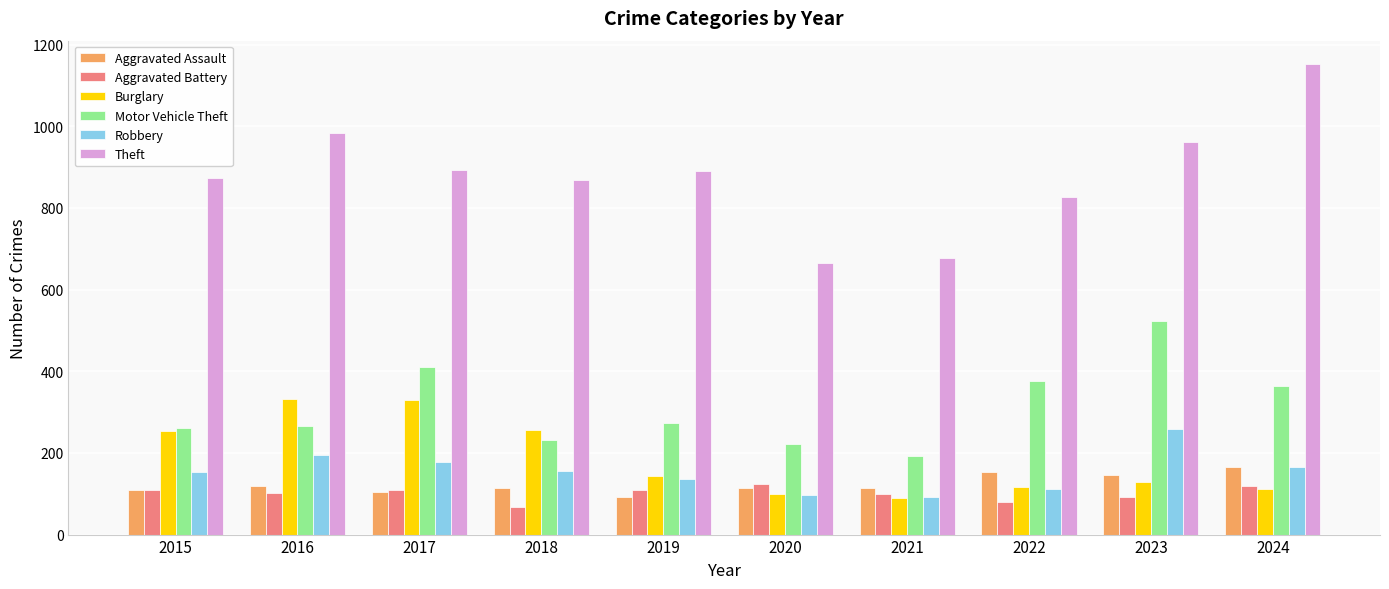

Is it true that Aggravated Battery equals 102 at 2016?

True